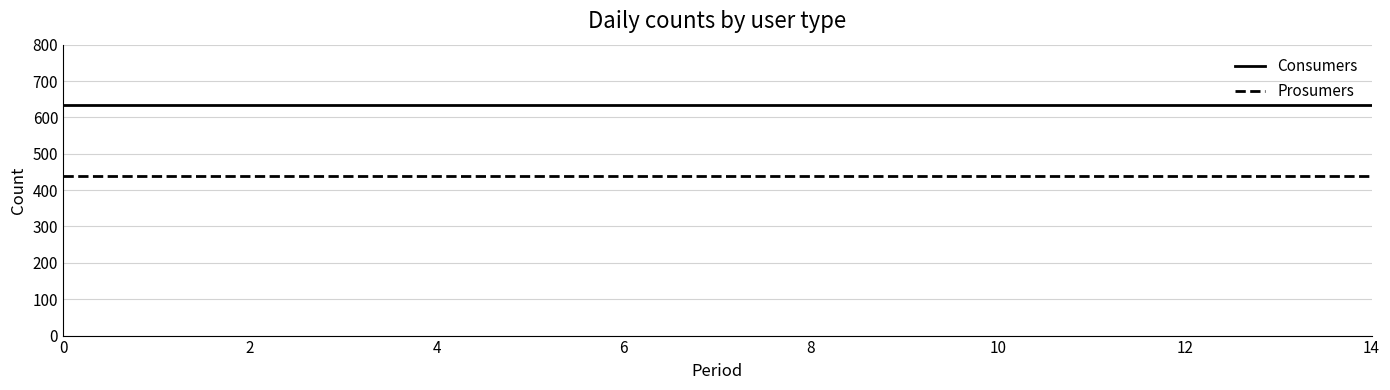

How many lines are shown in the chart?

2